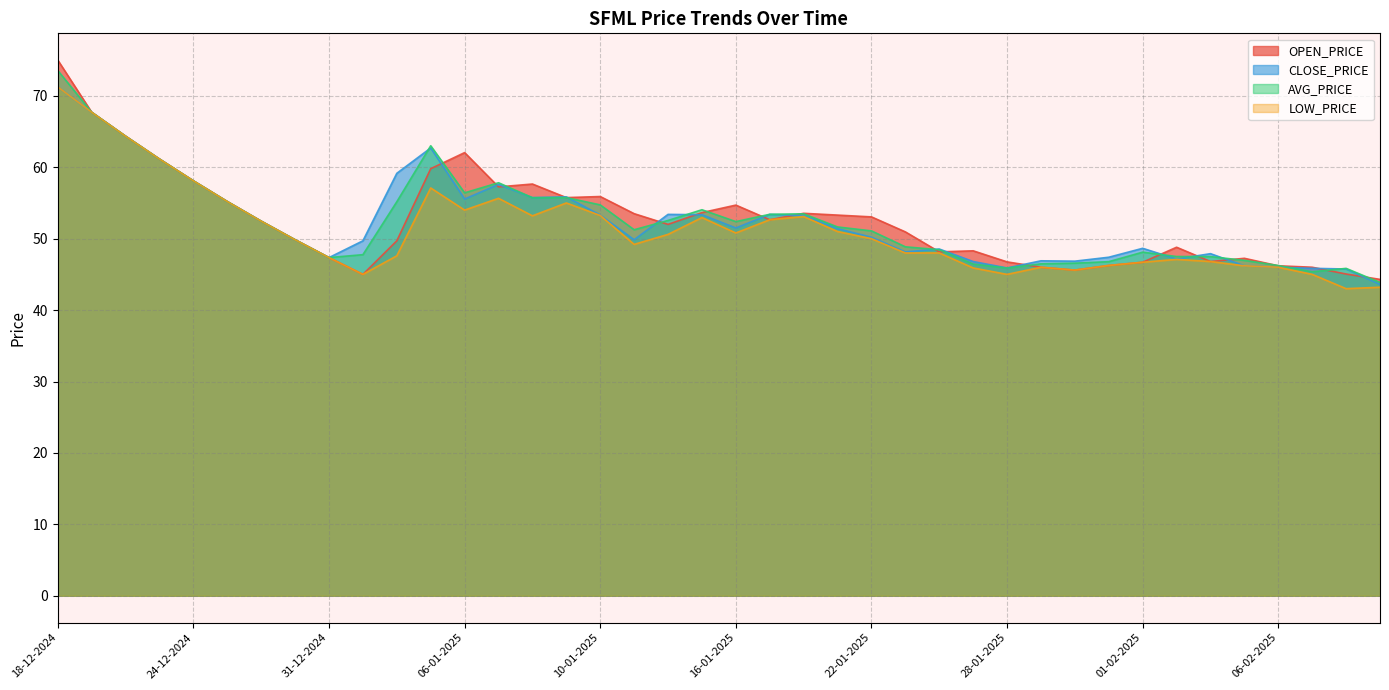

What is the label of the 37th point from the right?

23-12-2024